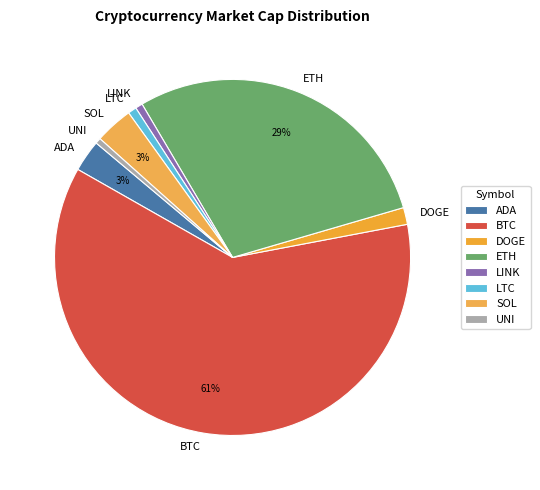

Do DOGE and UNI together represent more than half of the pie?

No